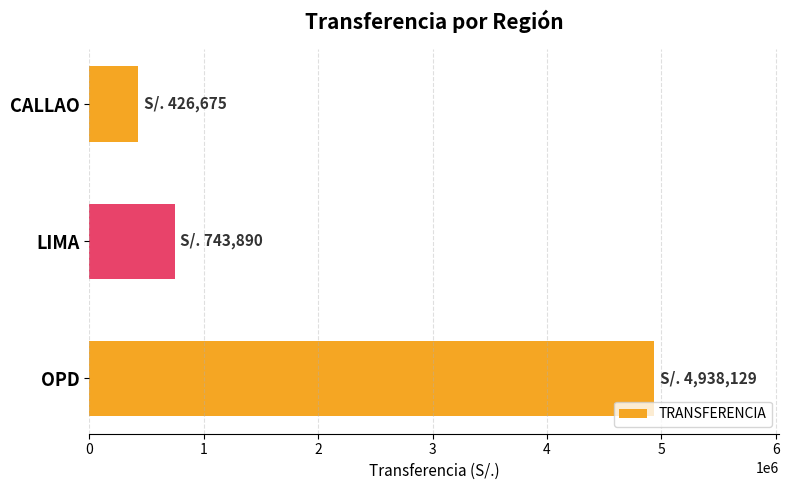

Approximately how many times larger is the value at OPD compared to CALLAO?

11.6